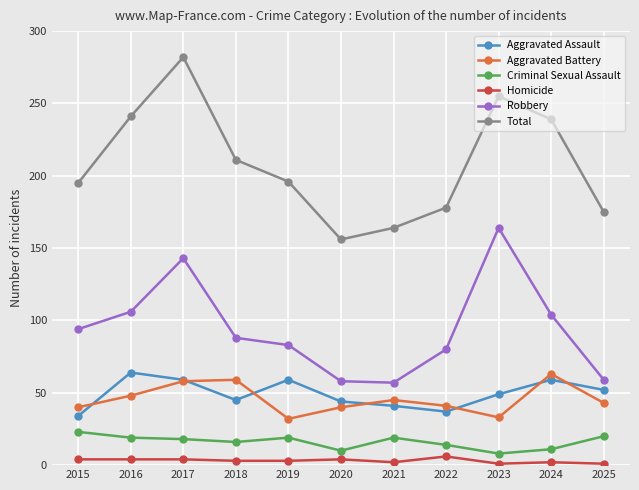

What is the difference between the Total values at 2024 and 2019?

43